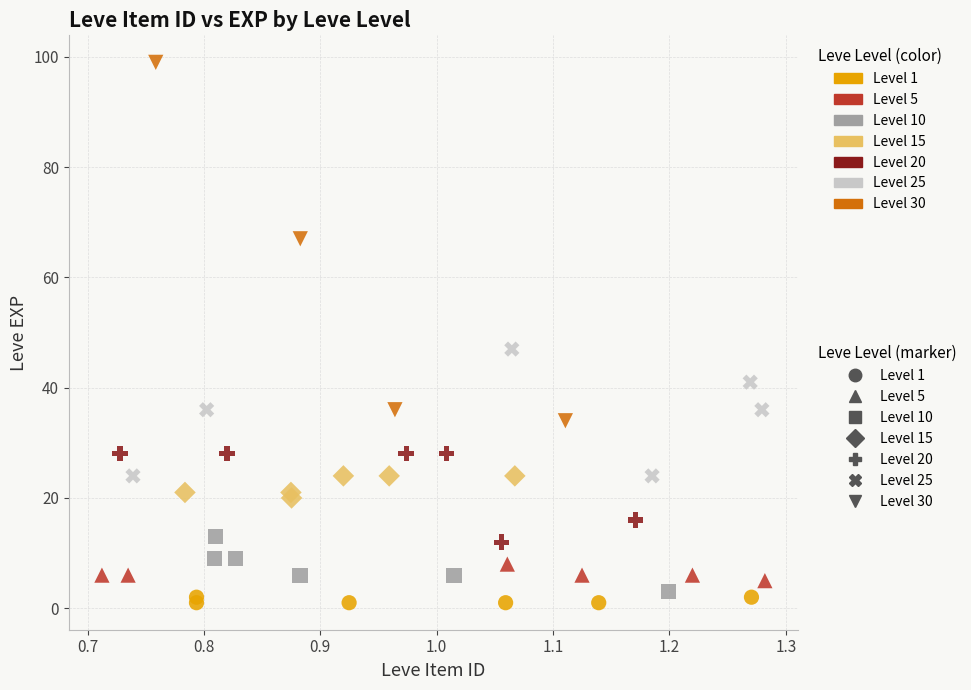

Which series reaches the minimum Y coordinate?

Level 1